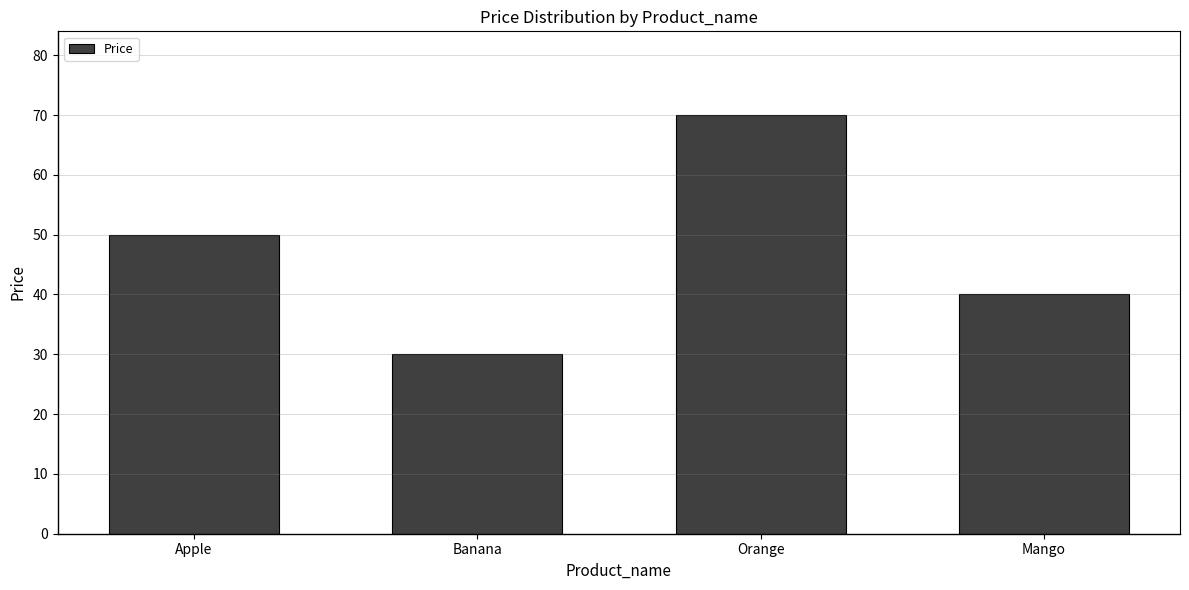

Reading left to right, what are all the values shown in this chart?

50	30	70	40